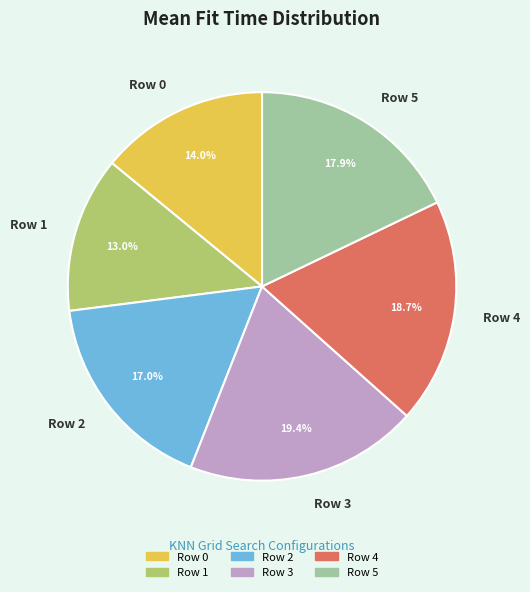

Which slice is the largest?

Row 3